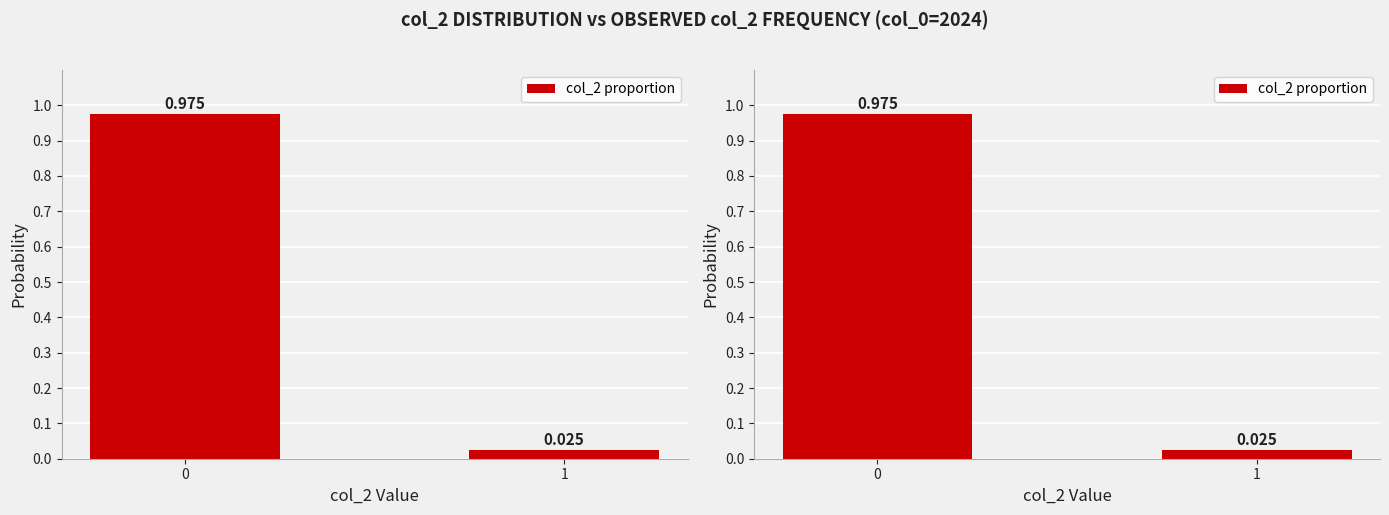

Reading left to right, extract all data points from this chart.

0=1.0	1=0.0